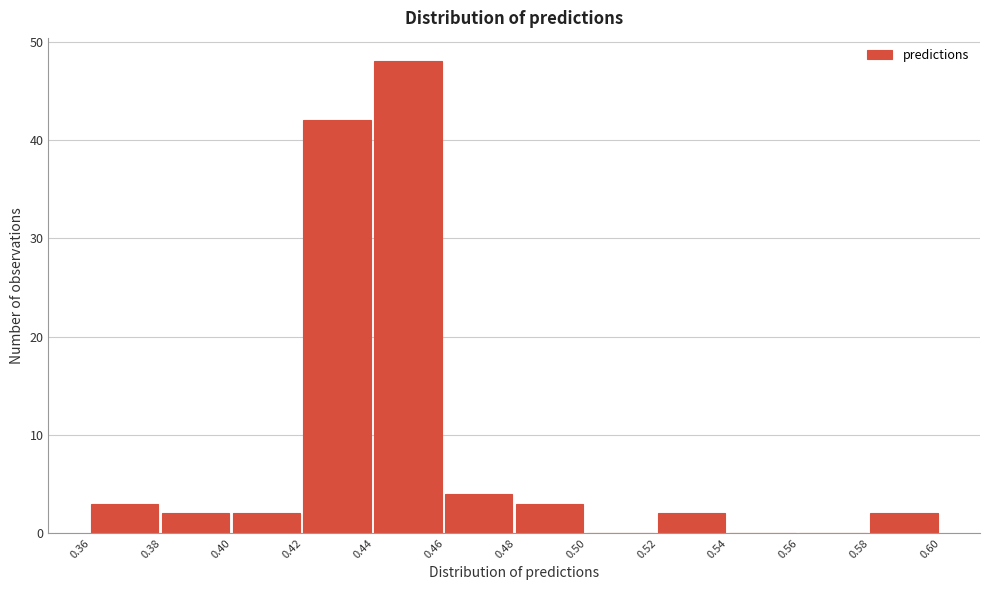

Reading left to right, list all the values displayed in this chart.

0.36=3	0.38=2	0.40=2	0.42=42	0.44=48	0.46=4	0.48=3	0.50=0	0.52=2	0.54=0	0.56=0	0.58=2